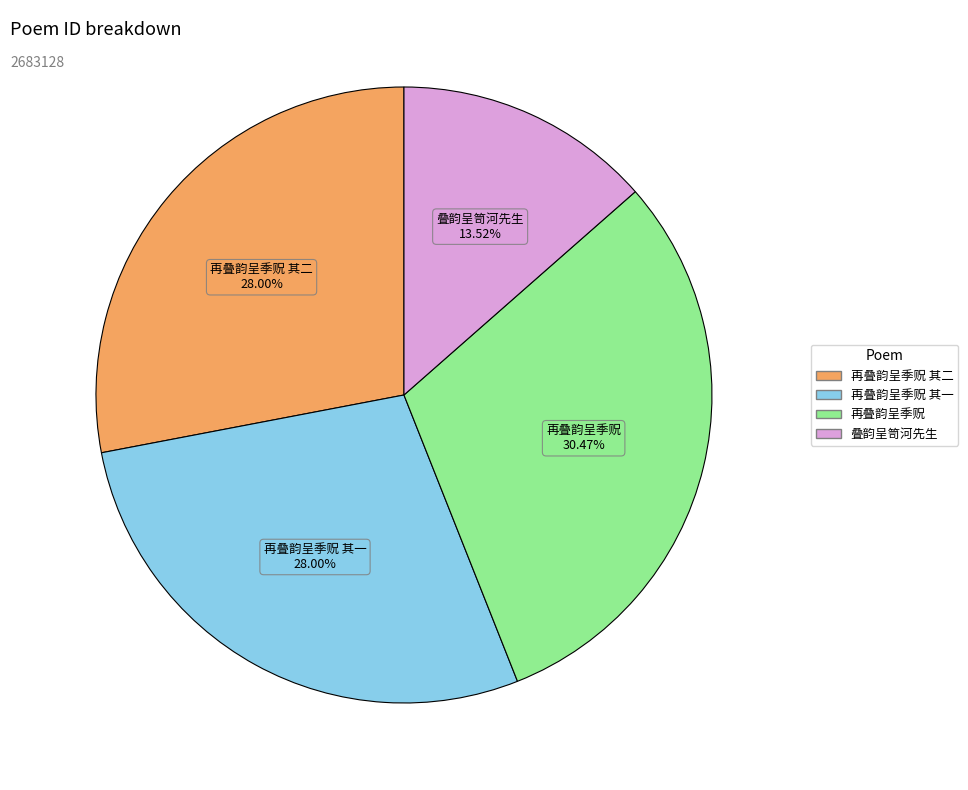

Does any single category account for the majority?

No